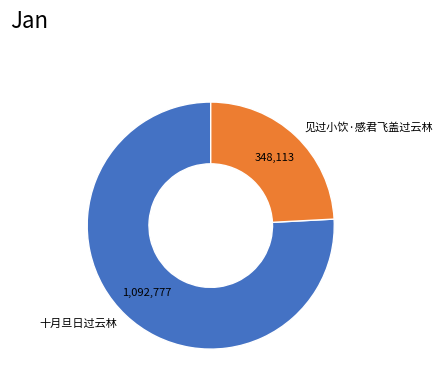

Which slice is the smallest?

见过小饮·感君飞盖过云林